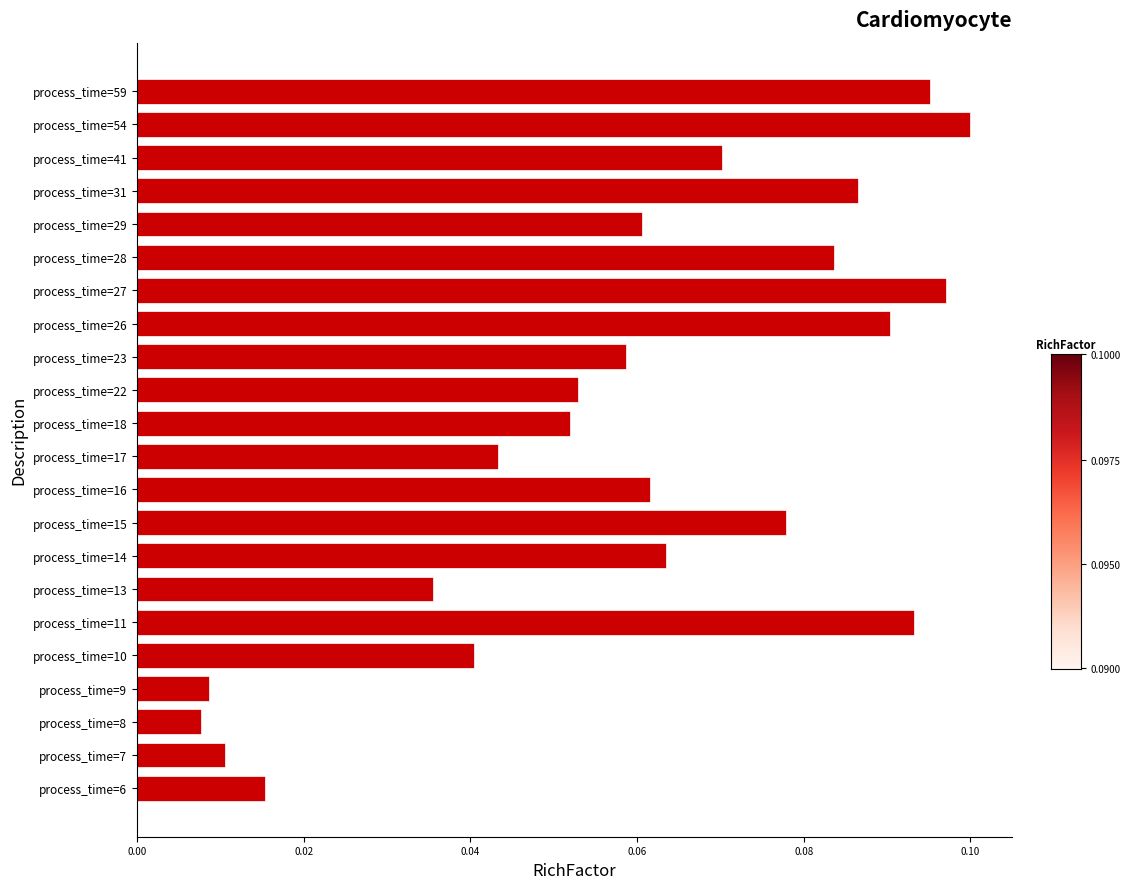

List the labels in order of value, smallest first.

process_time=8, process_time=9, process_time=7, process_time=6, process_time=13, process_time=10, process_time=17, process_time=18, process_time=22, process_time=23, process_time=29, process_time=16, process_time=14, process_time=41, process_time=15, process_time=28, process_time=31, process_time=26, process_time=11, process_time=59, process_time=27, process_time=54